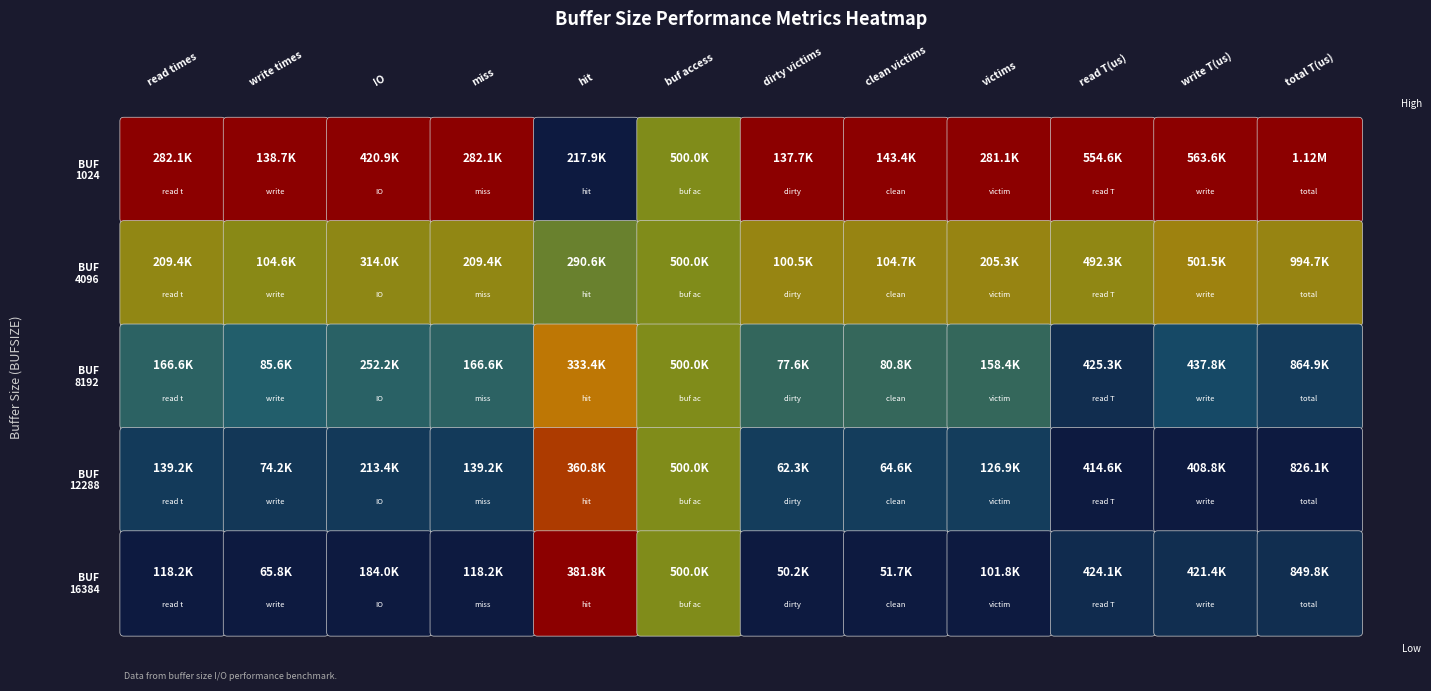

What is the average value of the 4096 series?

335575